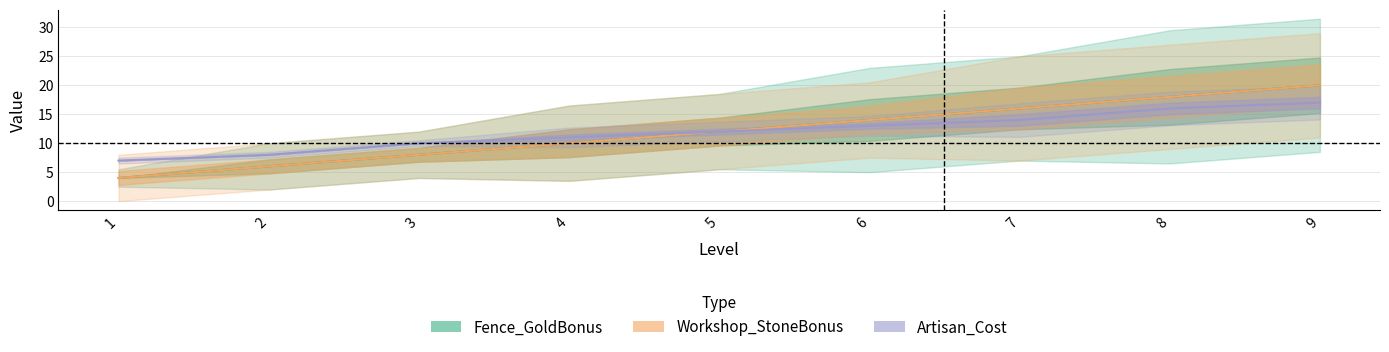

How many data points does each series have?

9